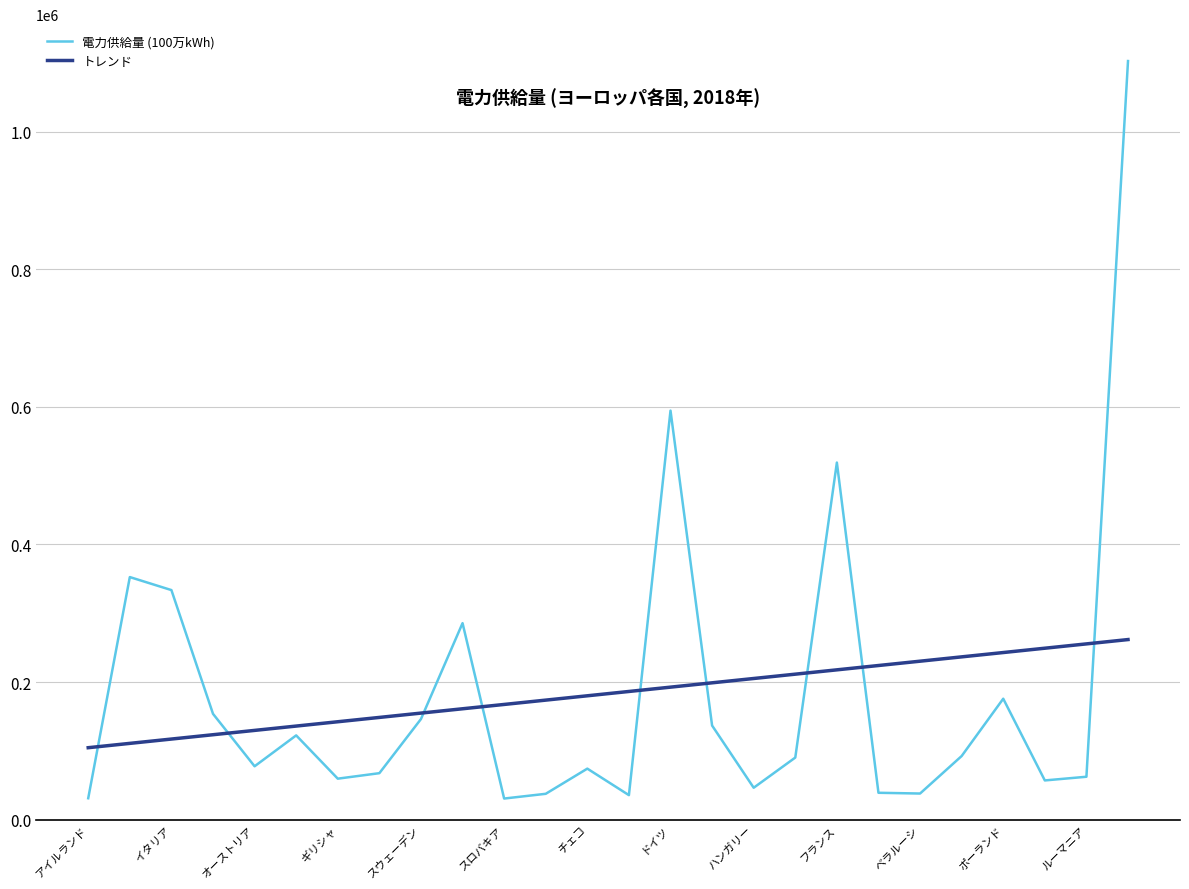

Which series has the widest spread of values?

電力供給量 (100万kWh)